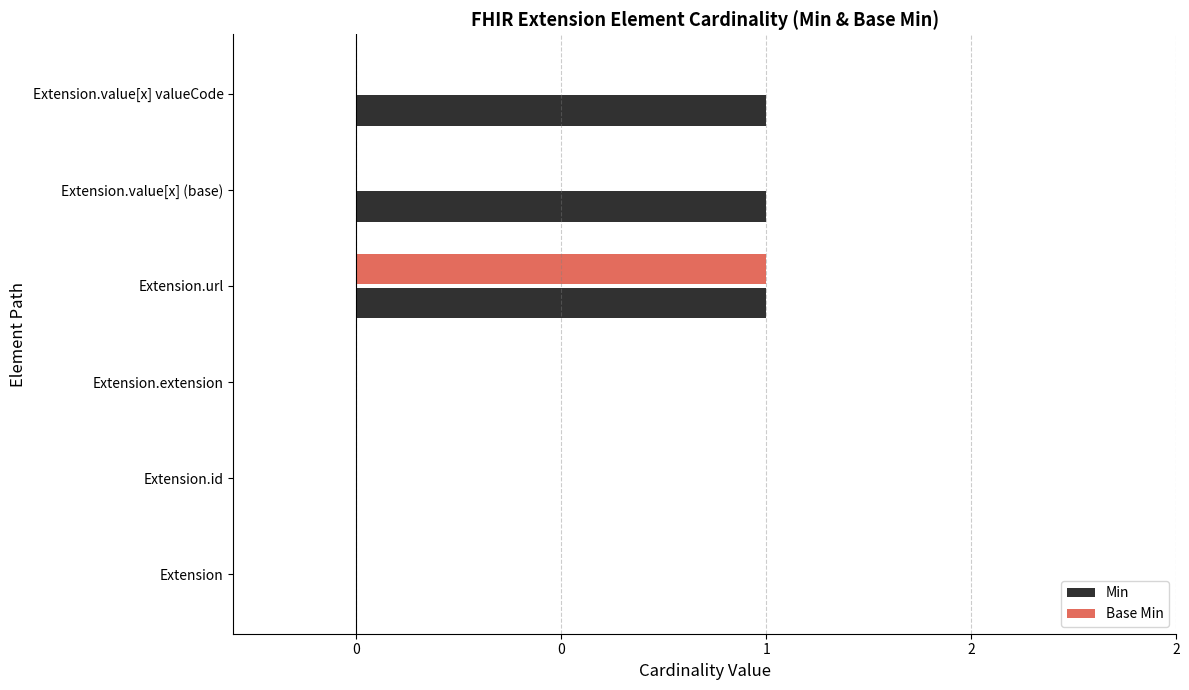

What are all the series names shown in the legend?

Min, Base Min